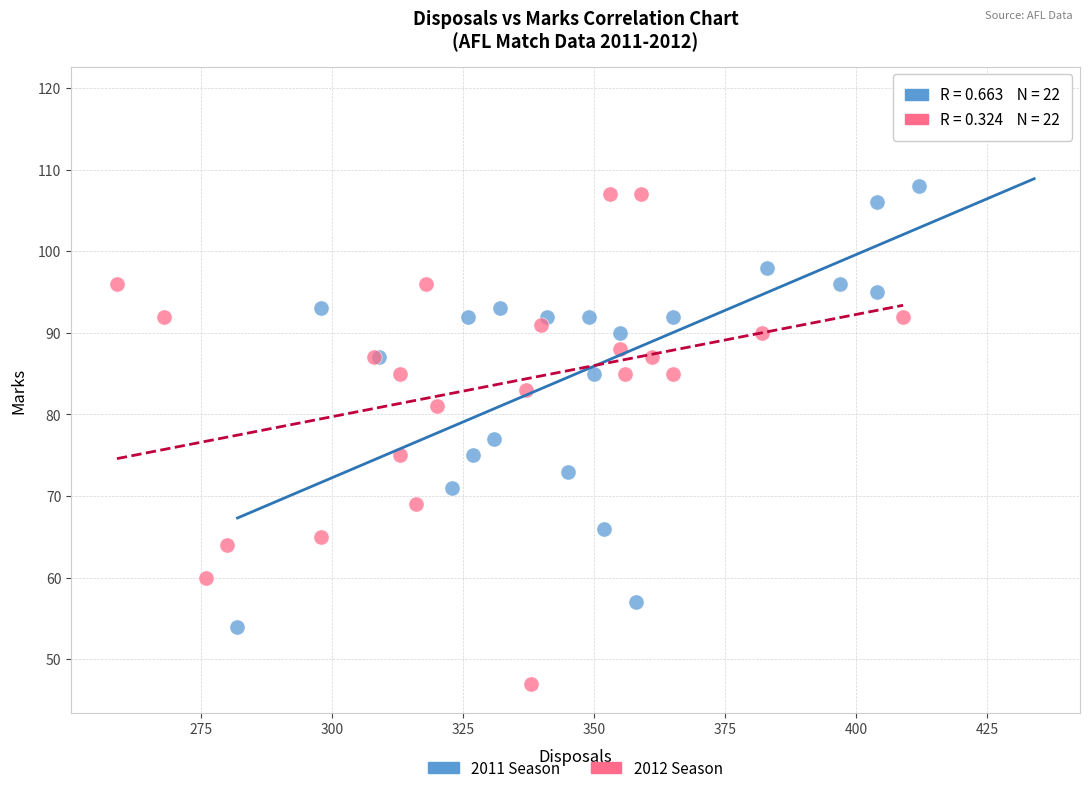

Which series reaches the maximum Y coordinate?

2011 Season